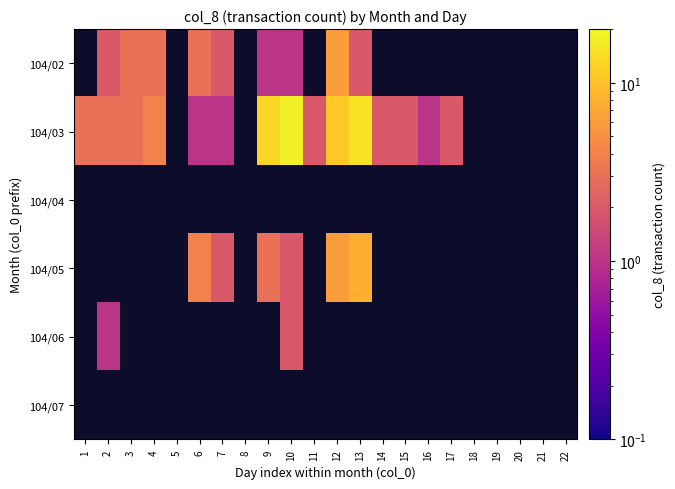

At which label does 104/04 reach its minimum?

1